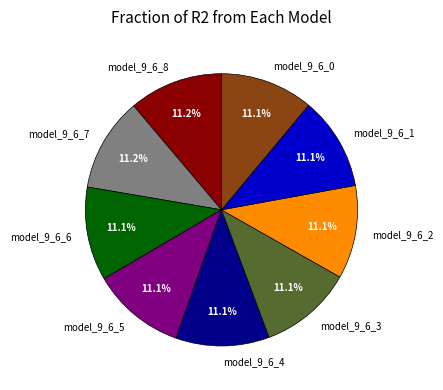

To the nearest percent, what is the average slice percentage?

11%